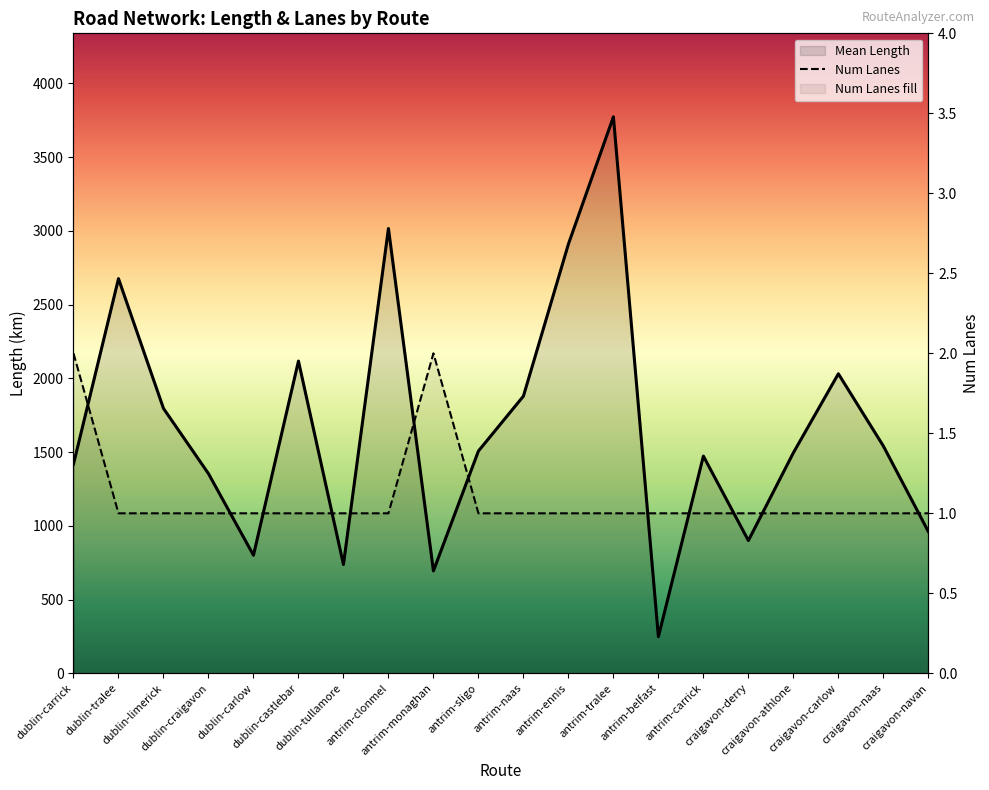

What is the sum of all Mean Length values?

33336.2